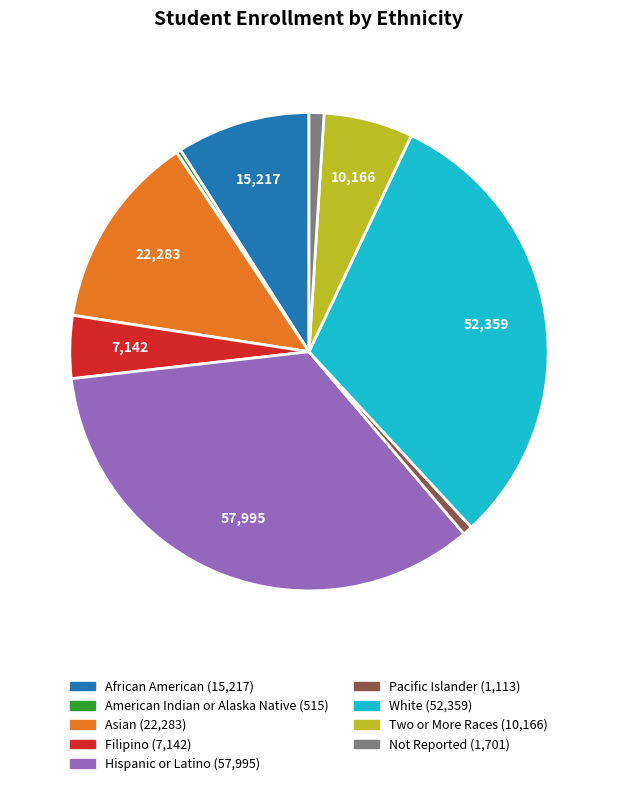

How many slices are in this pie chart?

9